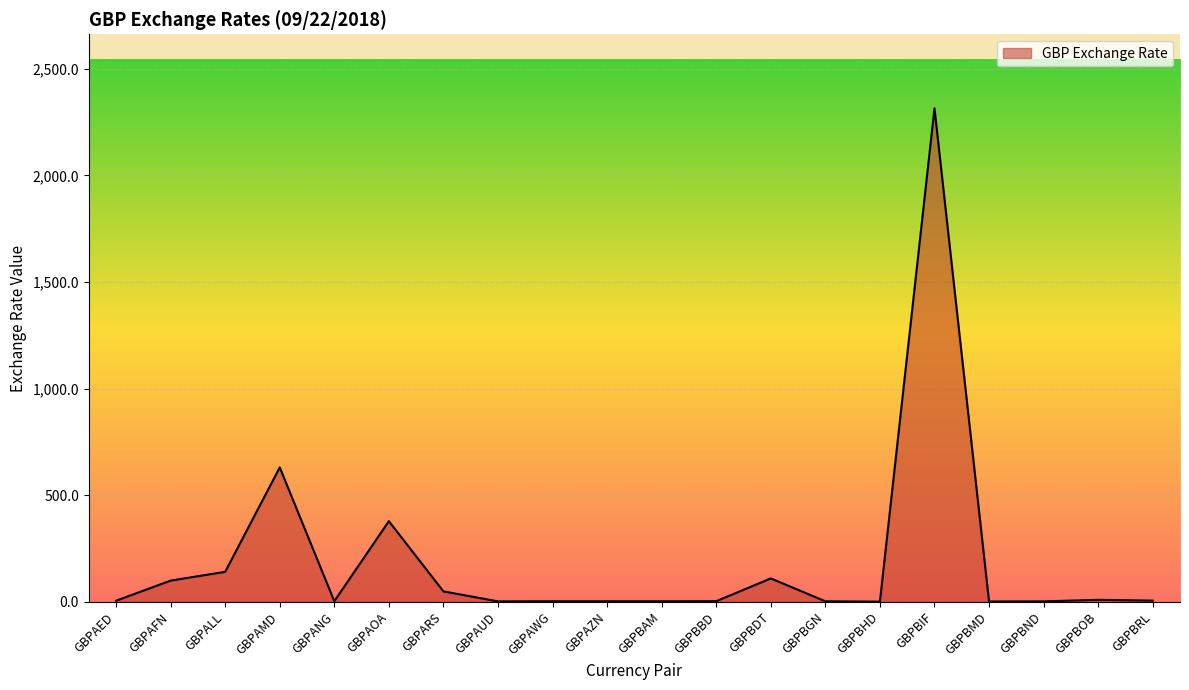

Where does the data first go above 4?

GBPAED